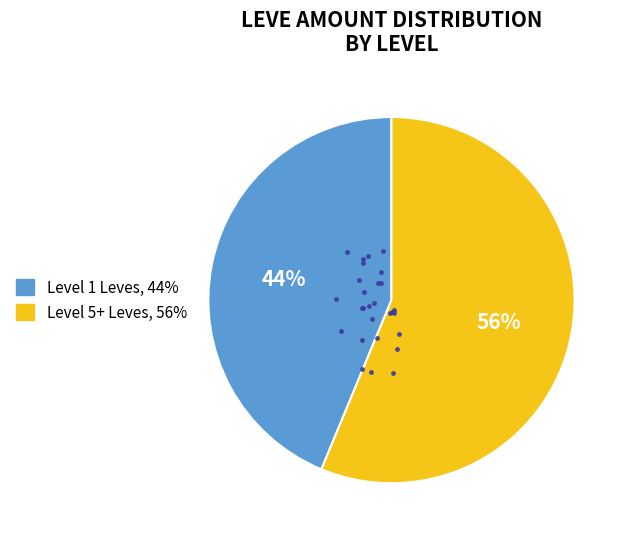

How many segments does this pie chart have?

2